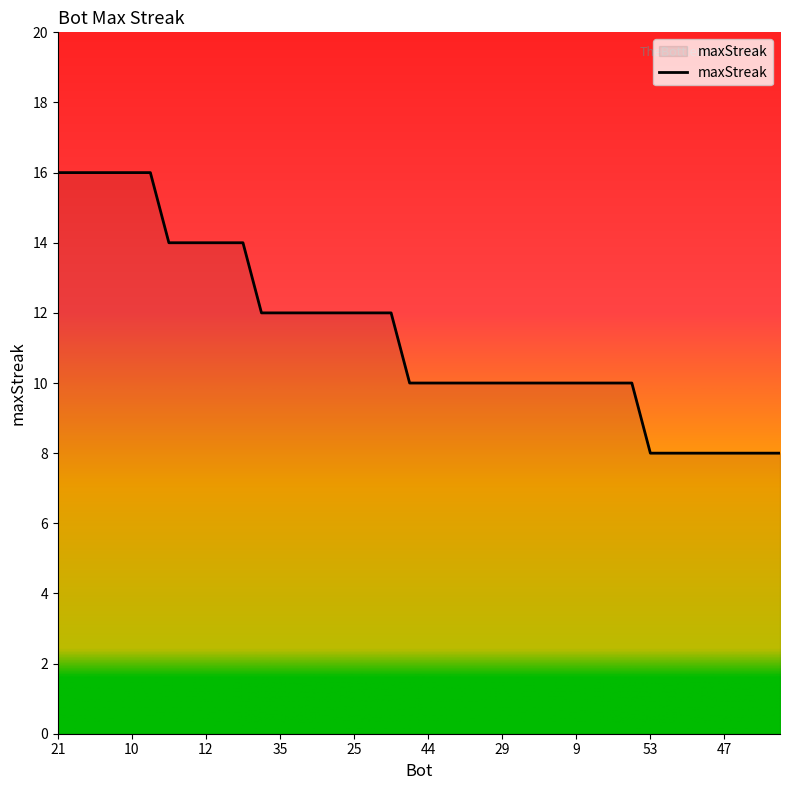

How many values are between 10 and 14?

26